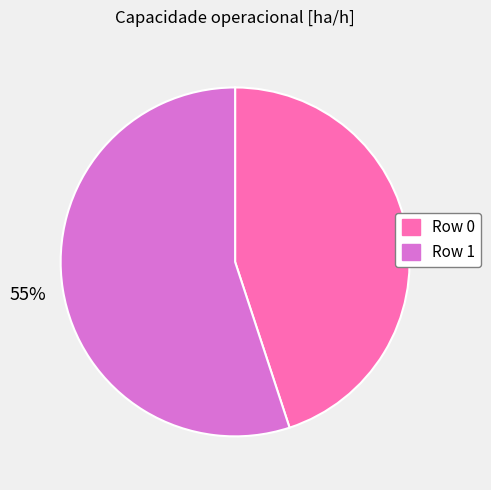

Is it true that Row 0 is 45% of the pie?

True